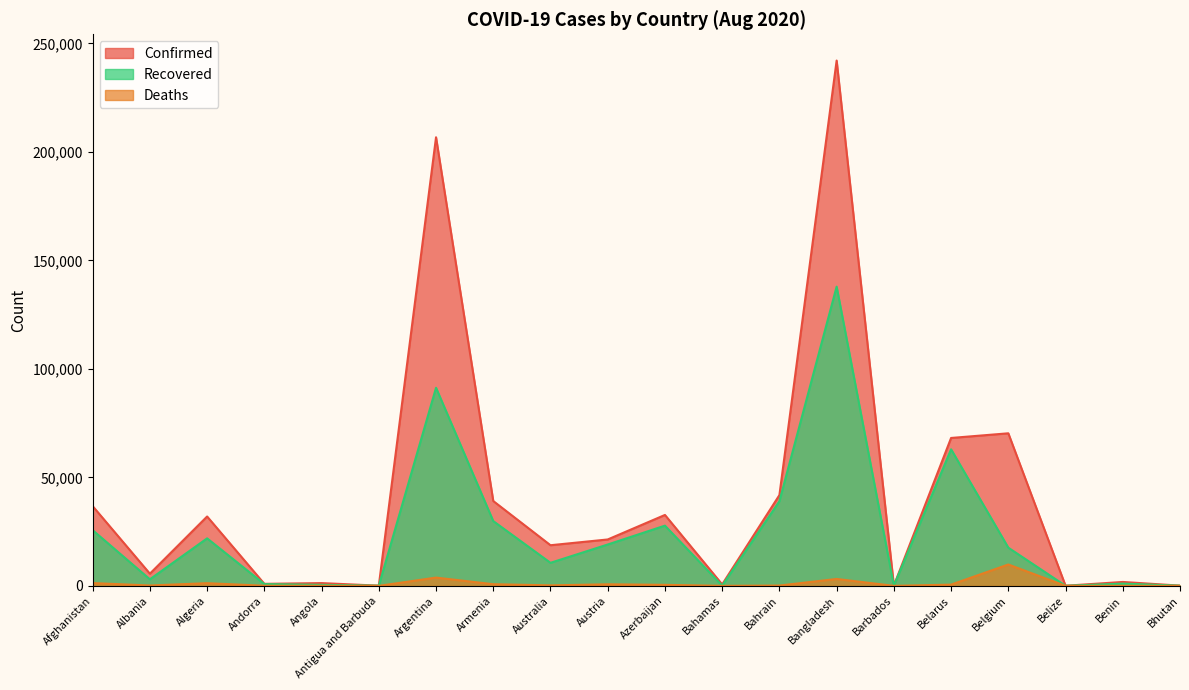

What is the sum of all Deaths values?

22619